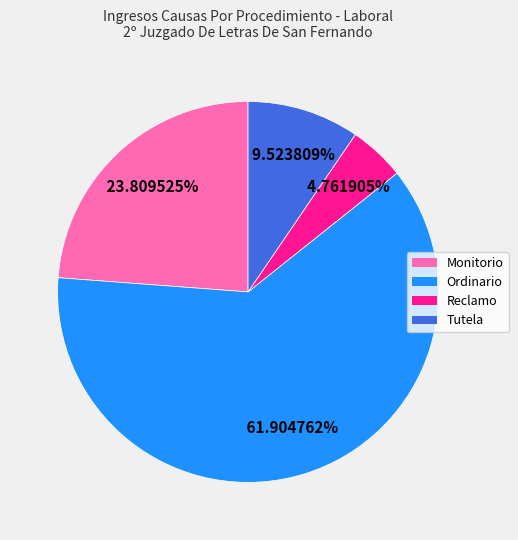

Is there a majority slice in this chart?

Yes